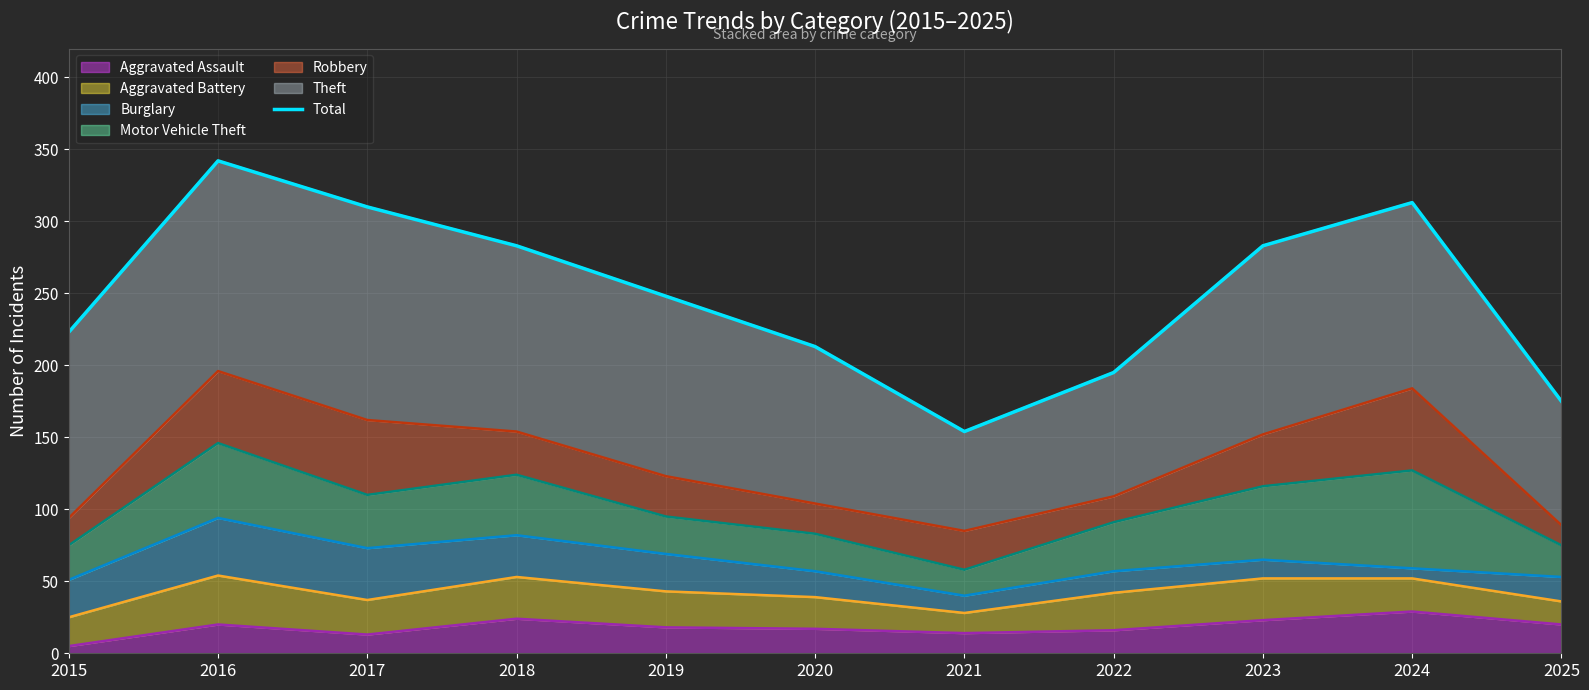

How many interior local peaks (higher than both neighbors) does the data have?

2